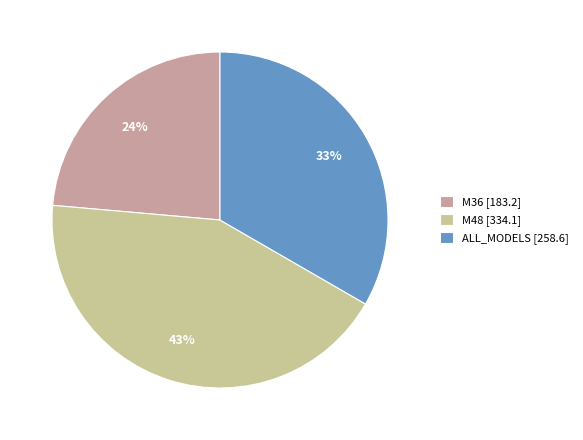

Which category has the biggest portion of the pie?

M48